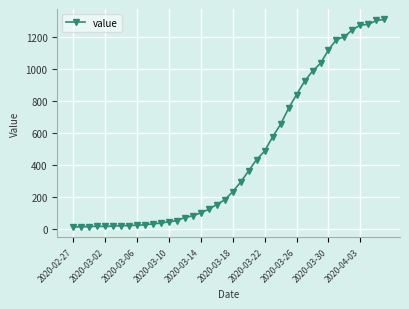

What is the greatest value displayed?

1312